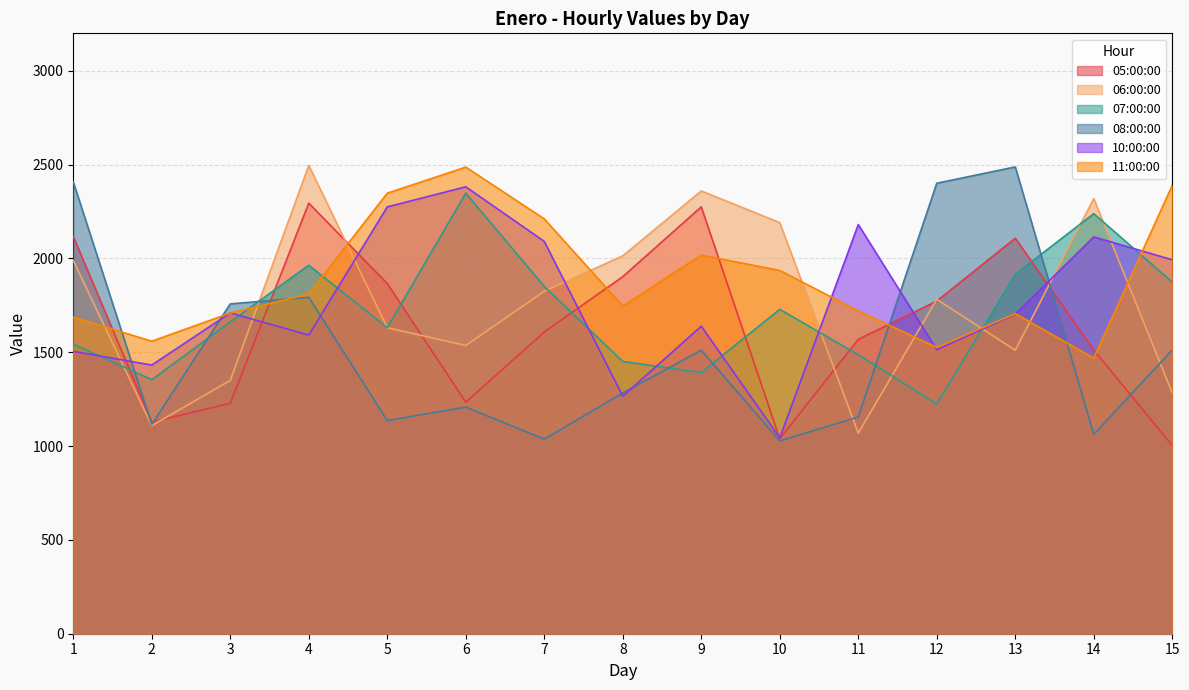

Is the value of 07:00:00 at 12 greater than the value of 05:00:00 at 5?

No